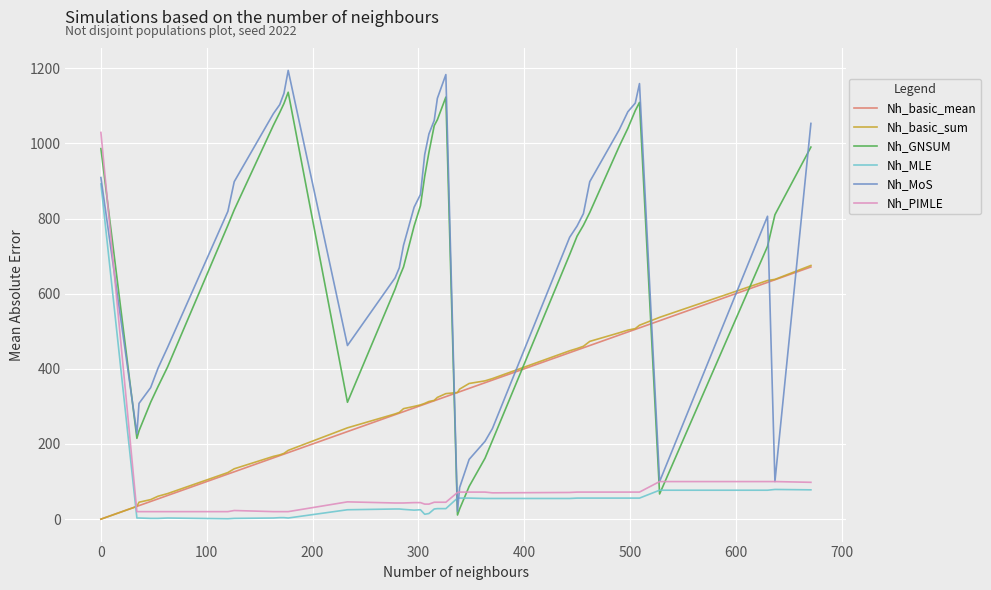

What is the greatest value displayed?

1194